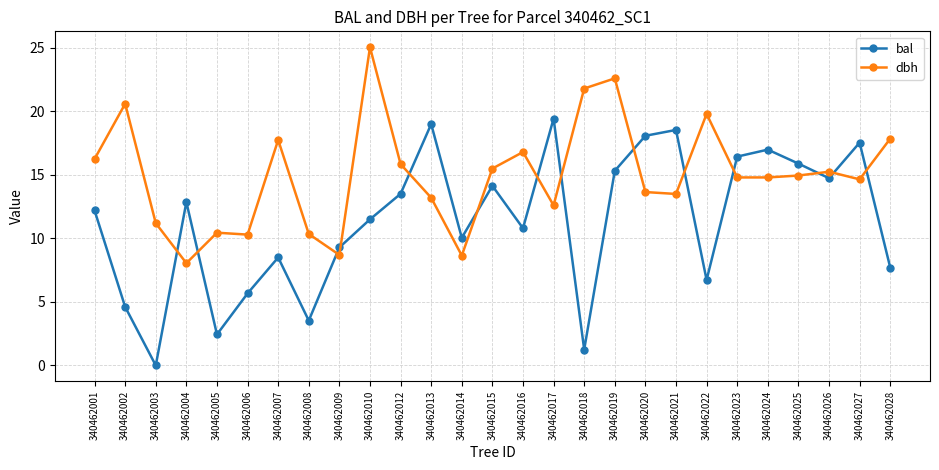

What are all the series names shown in the legend?

bal, dbh